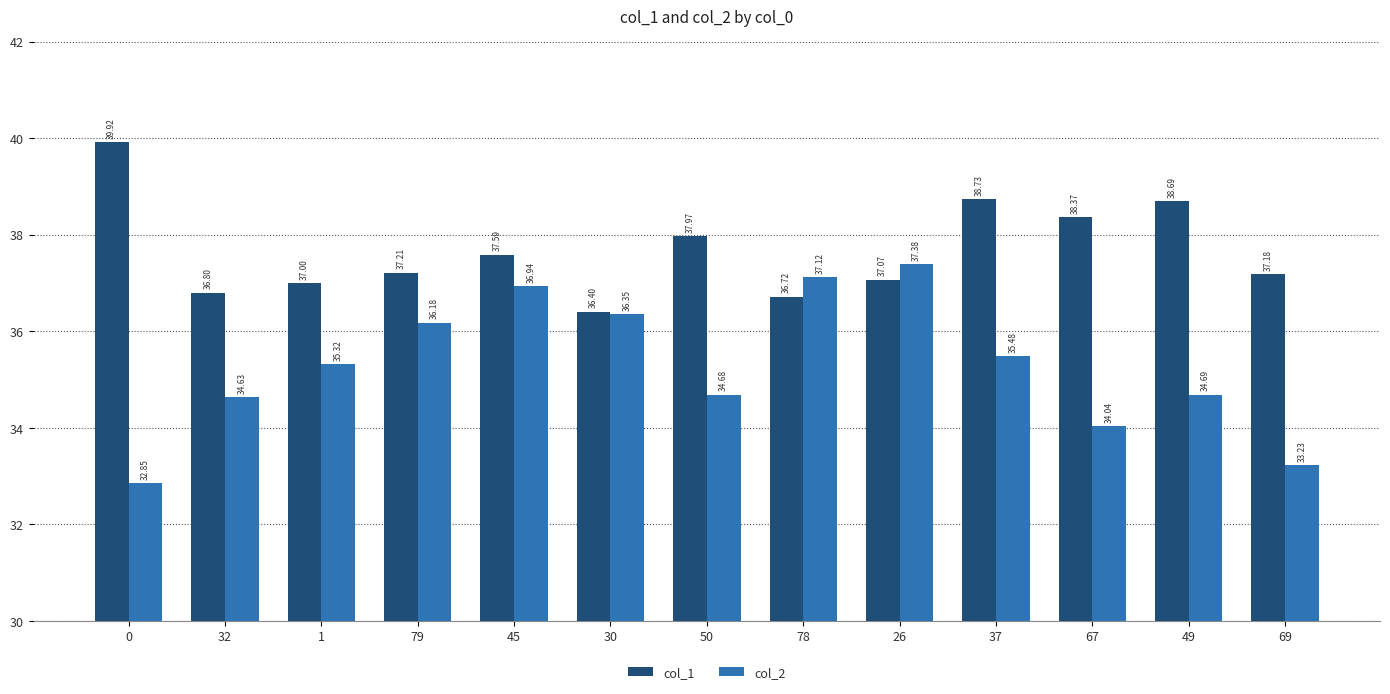

What is the total value across all series at 0?

72.8